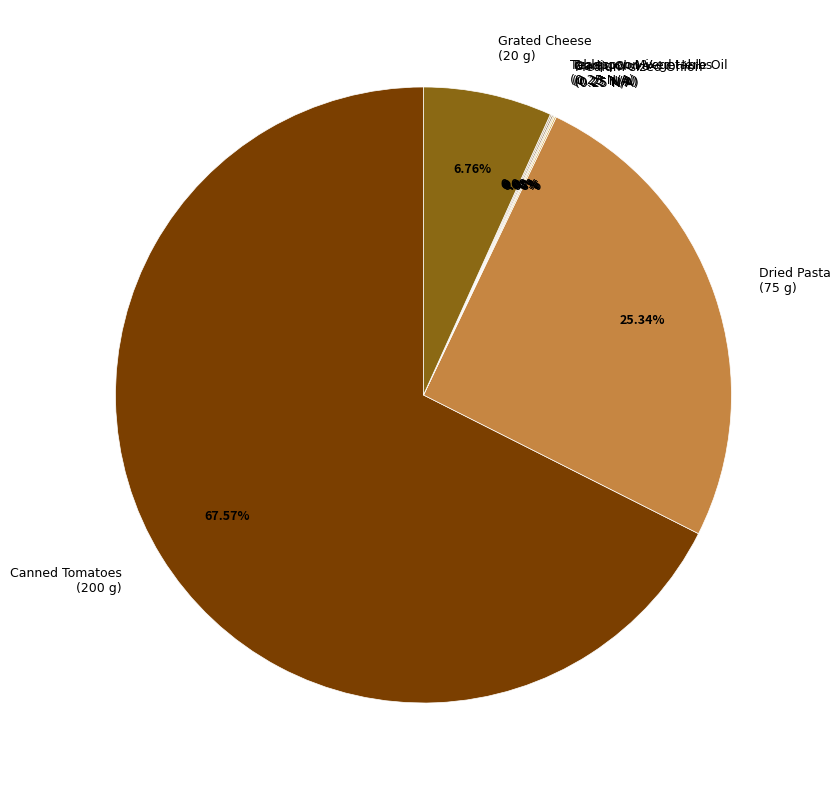

Does Canned Tomatoes (200 g) represent more than half of the total?

Yes